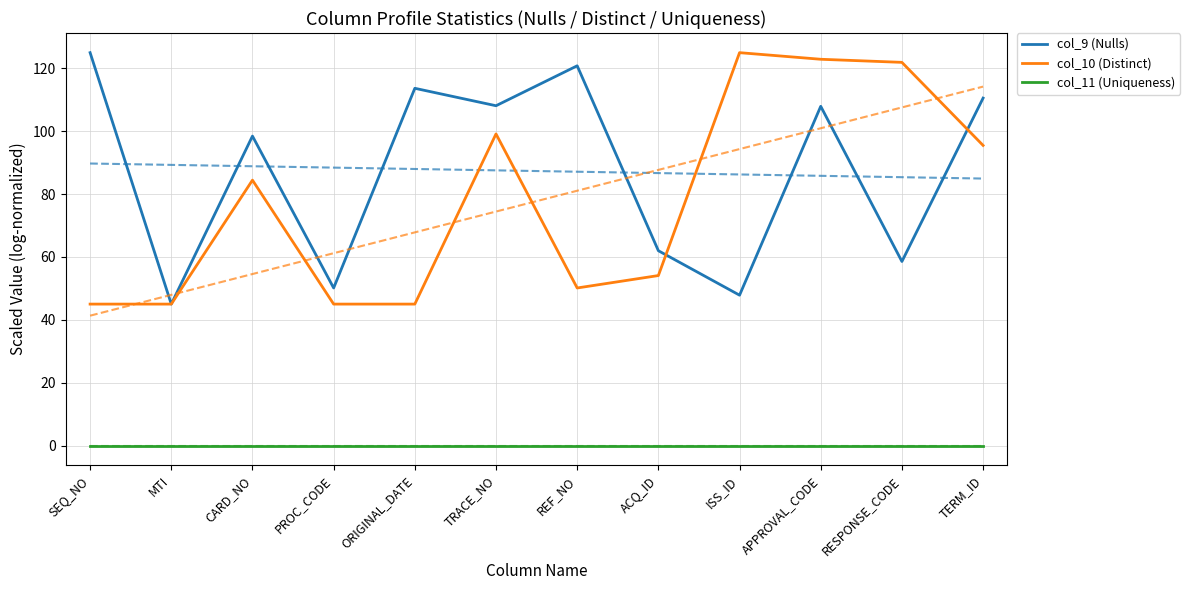

Reading left to right, list all the values displayed in this chart.

col_9 (Nulls): SEQ_NO=125.0	MTI=45.0	CARD_NO=98.5	PROC_CODE=50.1	ORIGINAL_DATE=113.7	TRACE_NO=108.1	REF_NO=120.8	ACQ_ID=62.0	ISS_ID=47.8	APPROVAL_CODE=107.9	RESPONSE_CODE=58.6	TERM_ID=110.5
col_10 (Distinct): SEQ_NO=45.0	MTI=45.0	CARD_NO=84.4	PROC_CODE=45.0	ORIGINAL_DATE=45.0	TRACE_NO=99.1	REF_NO=50.1	ACQ_ID=54.1	ISS_ID=125.0	APPROVAL_CODE=122.9	RESPONSE_CODE=121.9	TERM_ID=95.5
col_11 (Uniqueness): SEQ_NO=0.0	MTI=0.0	CARD_NO=0.0	PROC_CODE=0.0	ORIGINAL_DATE=0.0	TRACE_NO=0.0	REF_NO=0.0	ACQ_ID=0.0	ISS_ID=0.0	APPROVAL_CODE=0.0	RESPONSE_CODE=0.0	TERM_ID=0.0